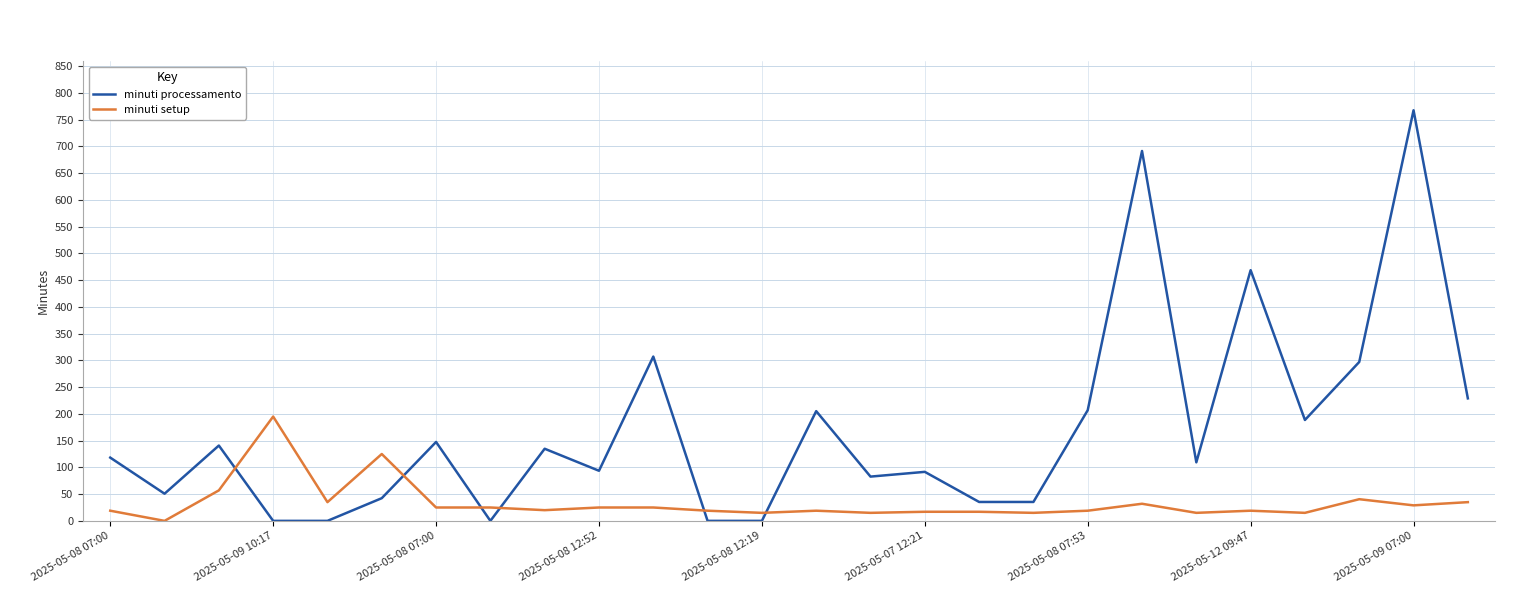

List the series in order of their overall mean, lowest first.

minuti setup, minuti processamento